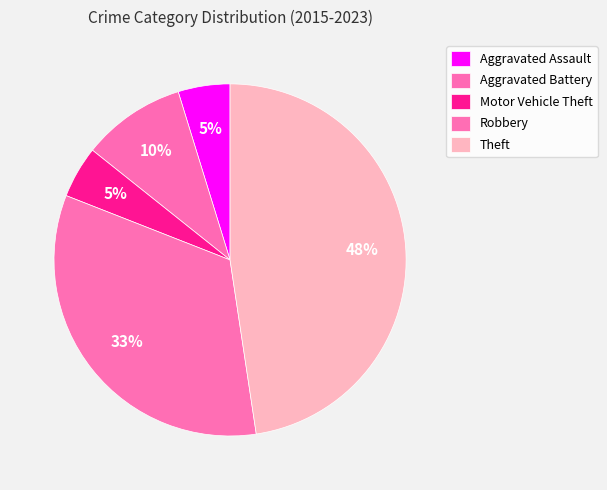

Is it true that Aggravated Assault is 16% of the pie?

False